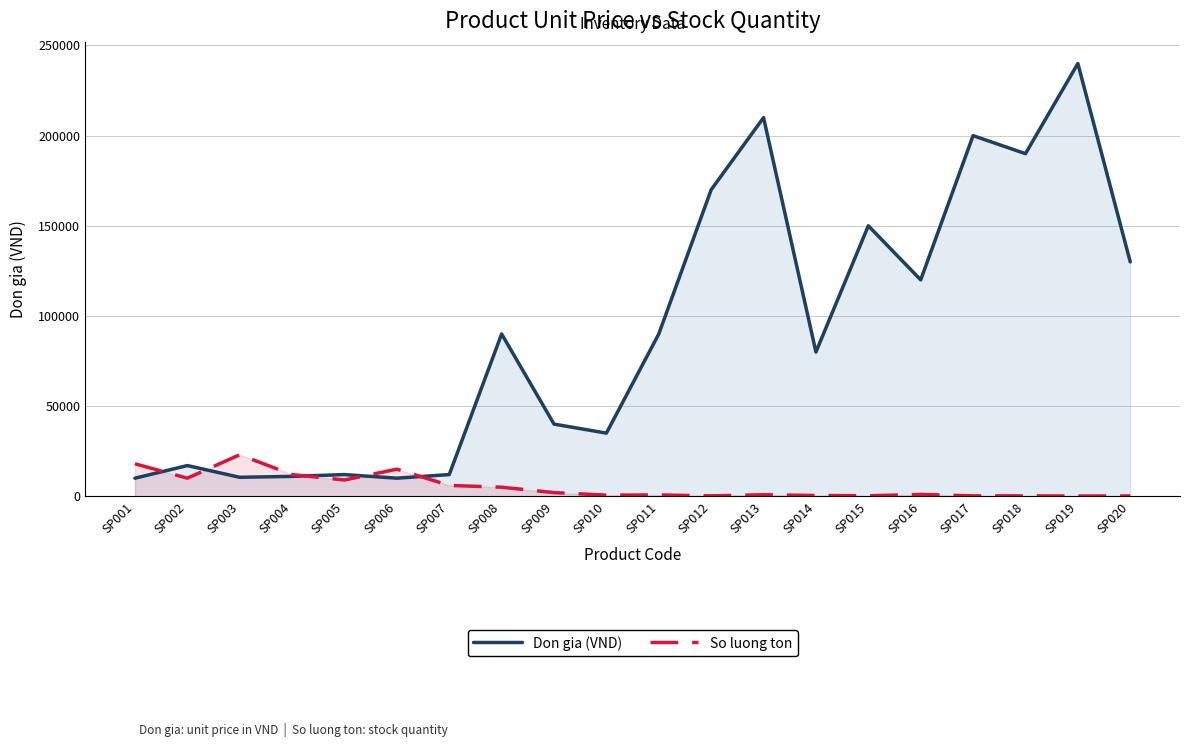

At which category does So luong ton reach its first local valley?

SP002